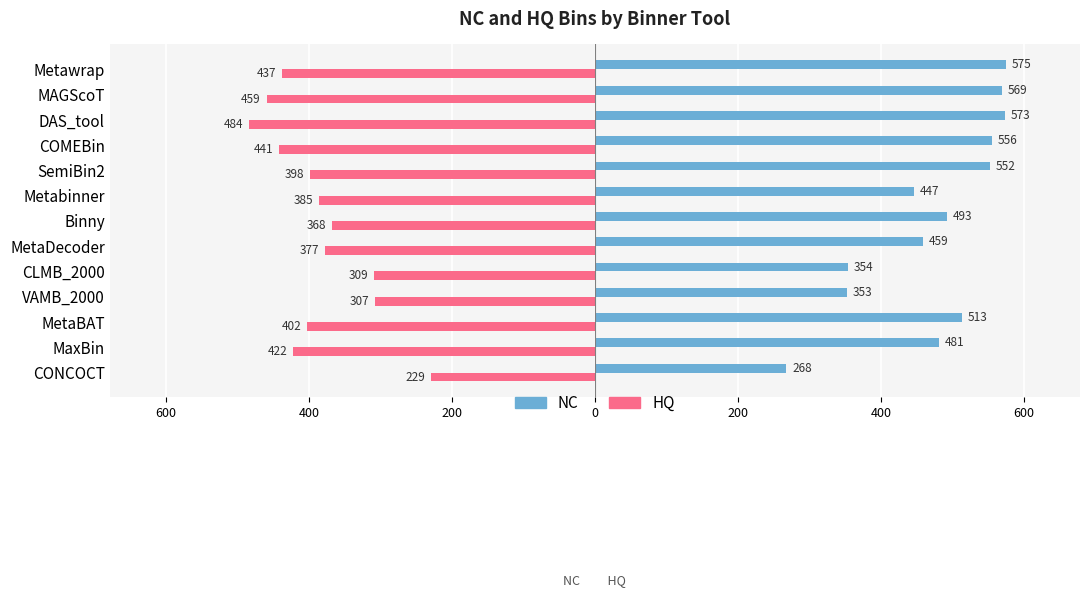

What are all the series names shown in the legend?

NC, HQ